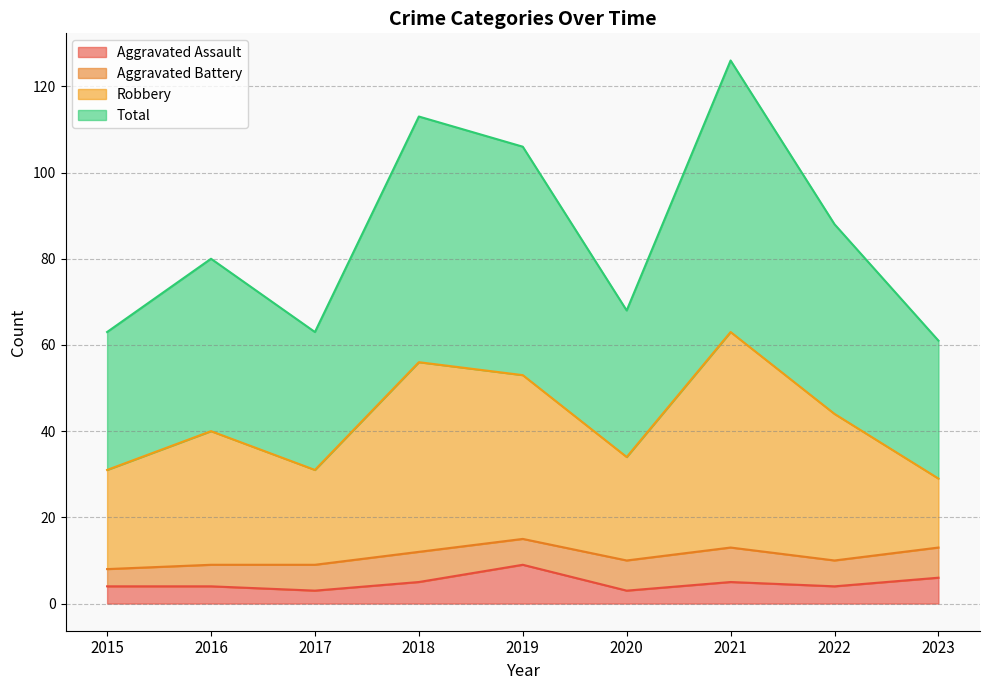

Which series changed the most between 2017 and 2021?

Total